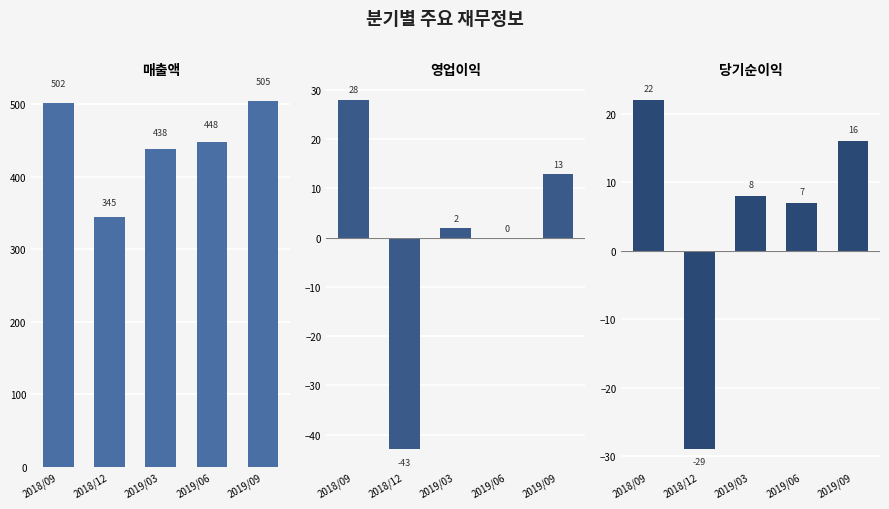

What is the sum of the 당기순이익 values at 2018/12 and 2018/09?

-7